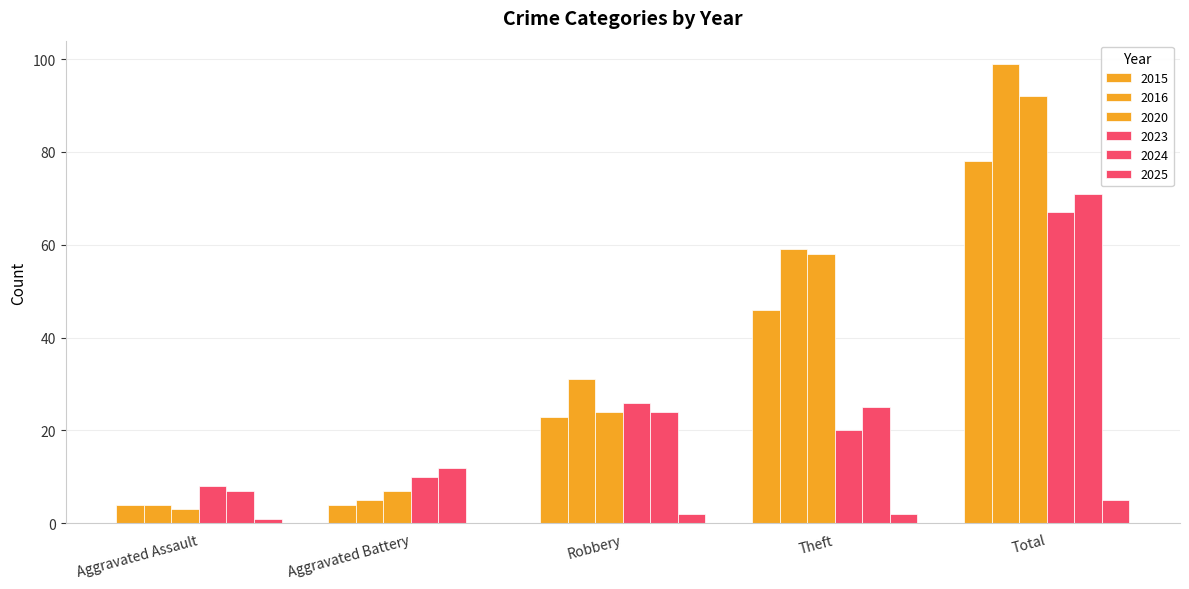

Are the bars horizontal?

No